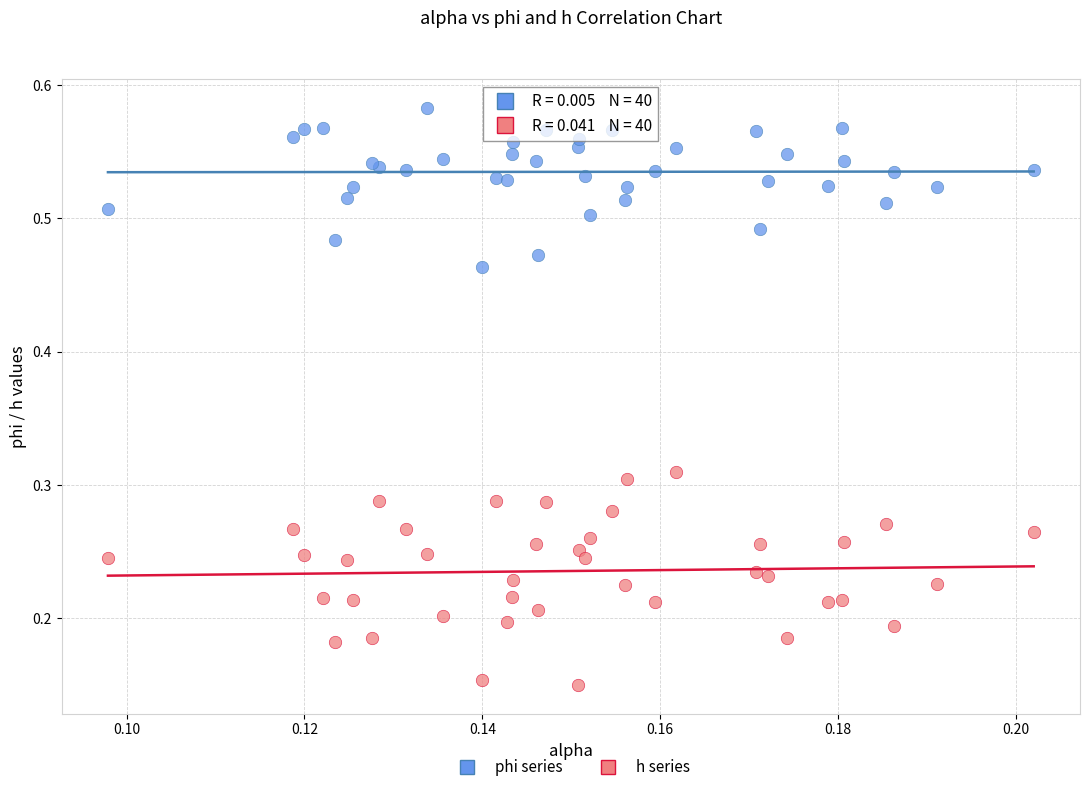

Which series has the widest spread of Y values?

h series